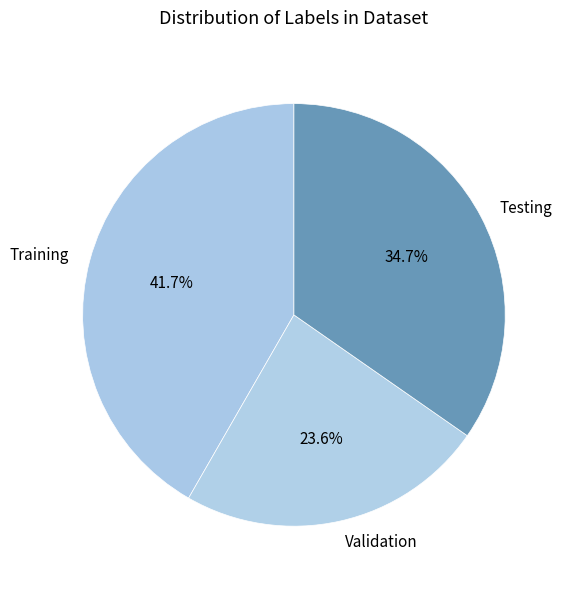

The Training slice represents 33% of the pie. True or false?

False